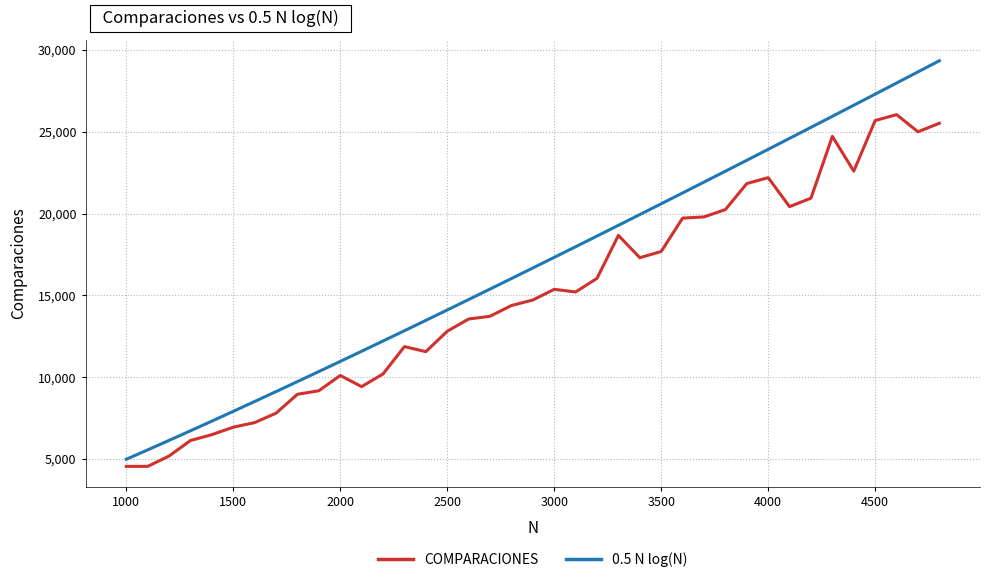

Which series has the largest range (max minus min)?

0.5 N log(N)